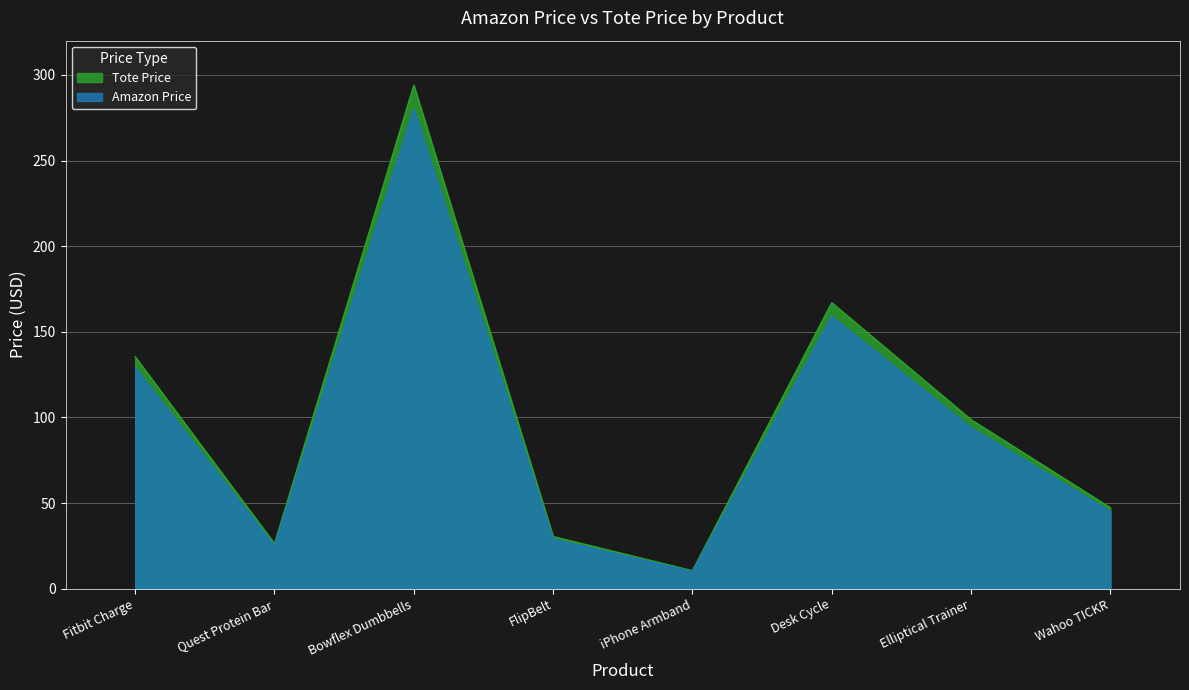

What is the approximate value of Amazon Price at Fitbit Charge?

128.9